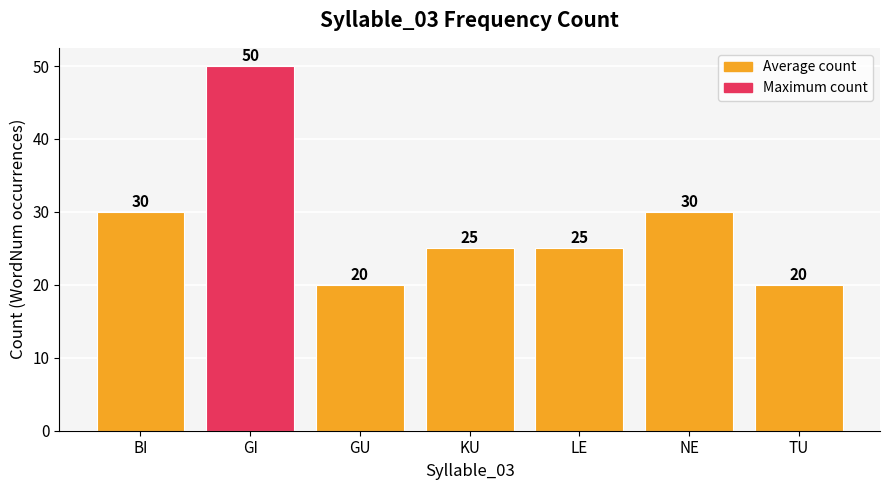

Is it true that the value at TU is 20?

True